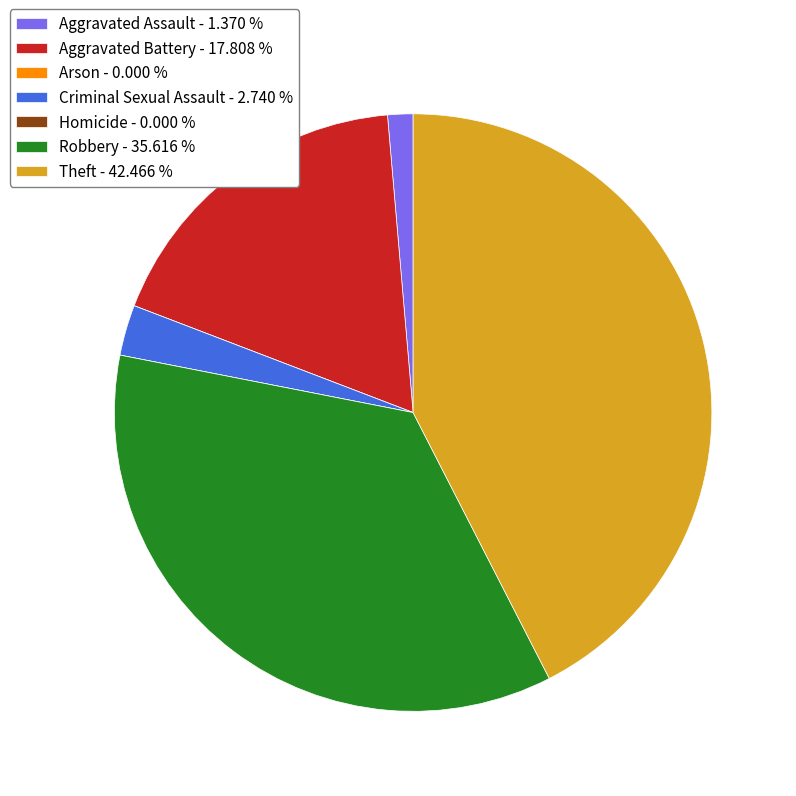

Does Theft - 42.466 % account for over 50% of the chart?

No